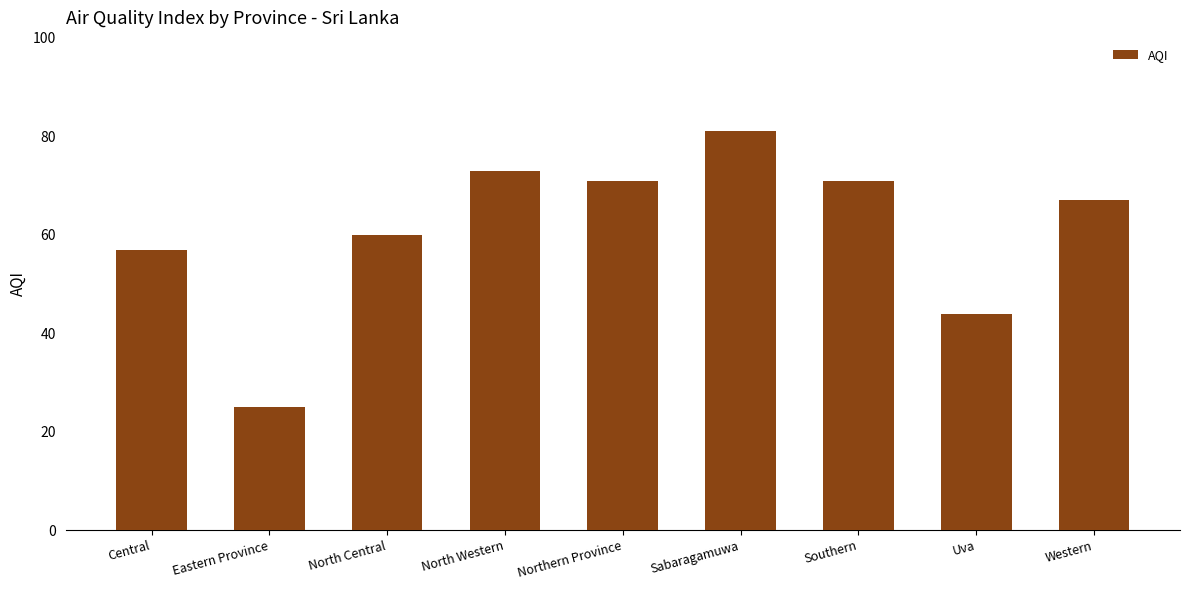

Reading left to right, transcribe all the data shown in this chart.

Central=57	Eastern Province=25	North Central=60	North Western=73	Northern Province=71	Sabaragamuwa=81	Southern=71	Uva=44	Western=67